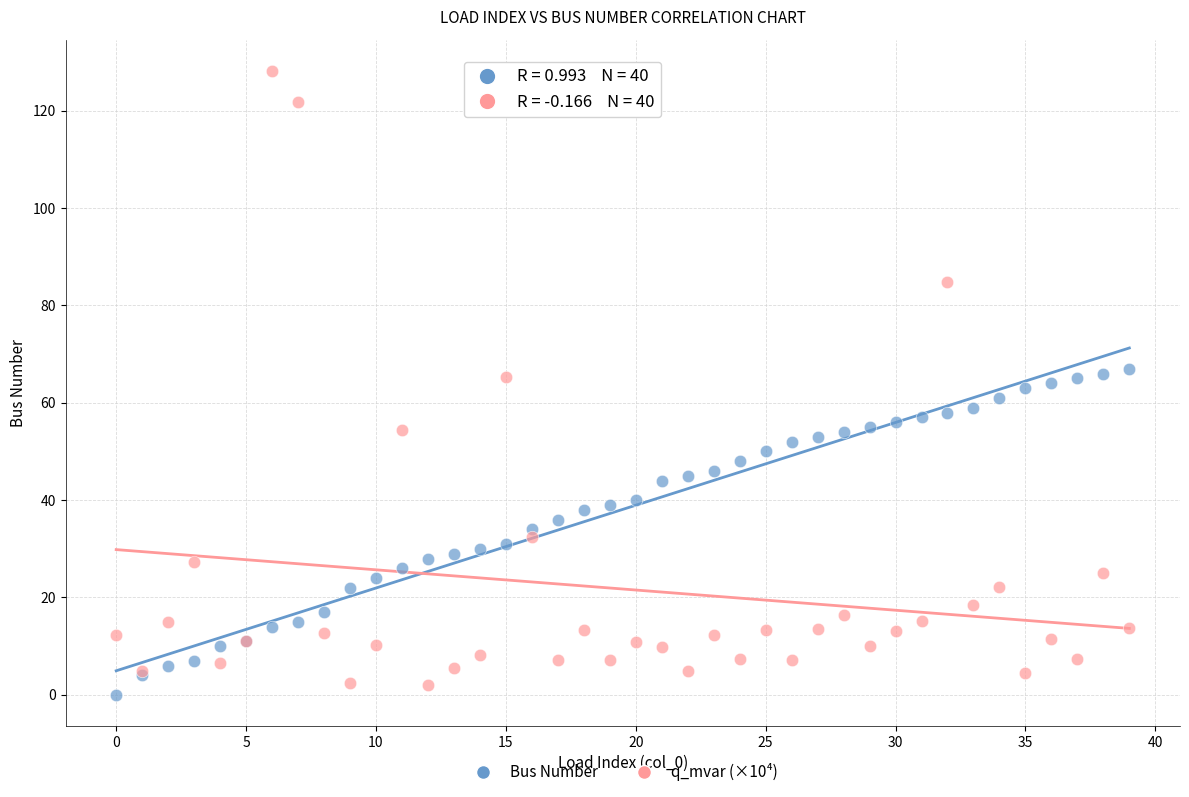

Which series has the widest spread of Y values?

q_mvar (×10⁴)